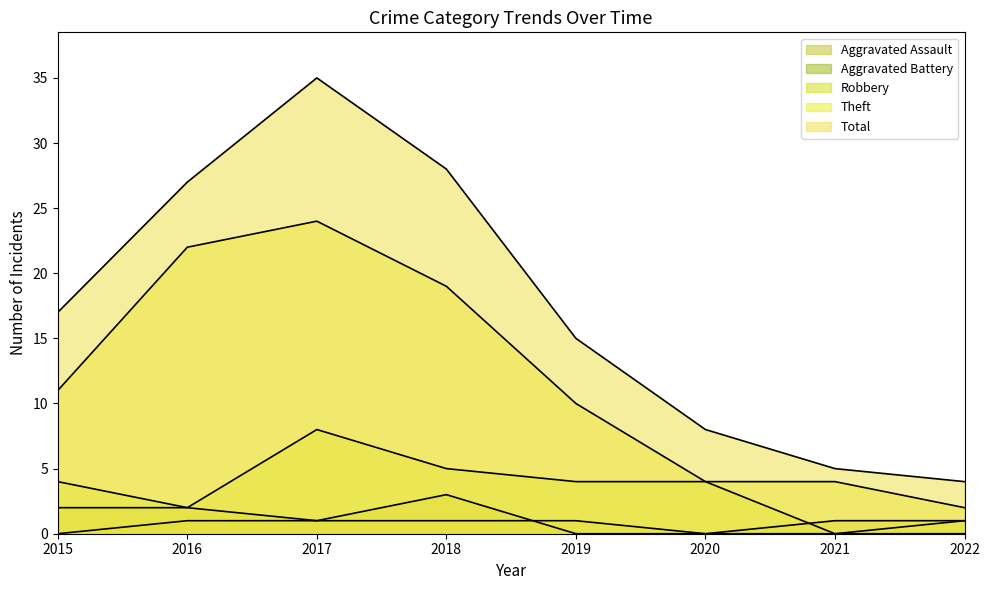

At how many categories does at least one series exceed 34?

1